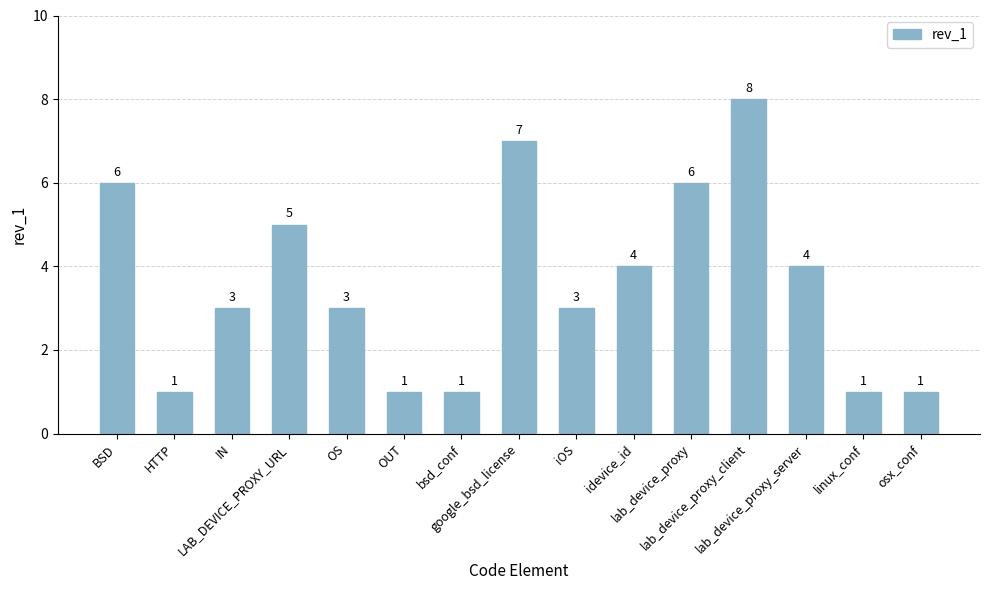

What is the difference between the second highest and minimum values?

6